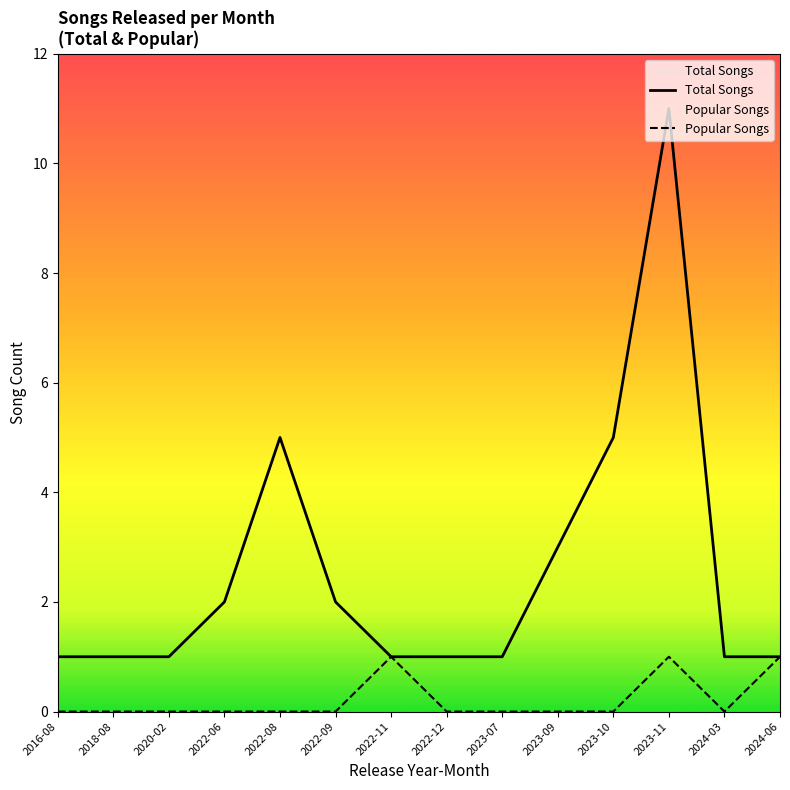

Reading left to right, list all the values displayed in this chart.

Total Songs: 2016-08=1	2018-08=1	2020-02=1	2022-06=2	2022-08=5	2022-09=2	2022-11=1	2022-12=1	2023-07=1	2023-09=3	2023-10=5	2023-11=11	2024-03=1	2024-06=1
Popular Songs: 2016-08=0	2018-08=0	2020-02=0	2022-06=0	2022-08=0	2022-09=0	2022-11=1	2022-12=0	2023-07=0	2023-09=0	2023-10=0	2023-11=1	2024-03=0	2024-06=1